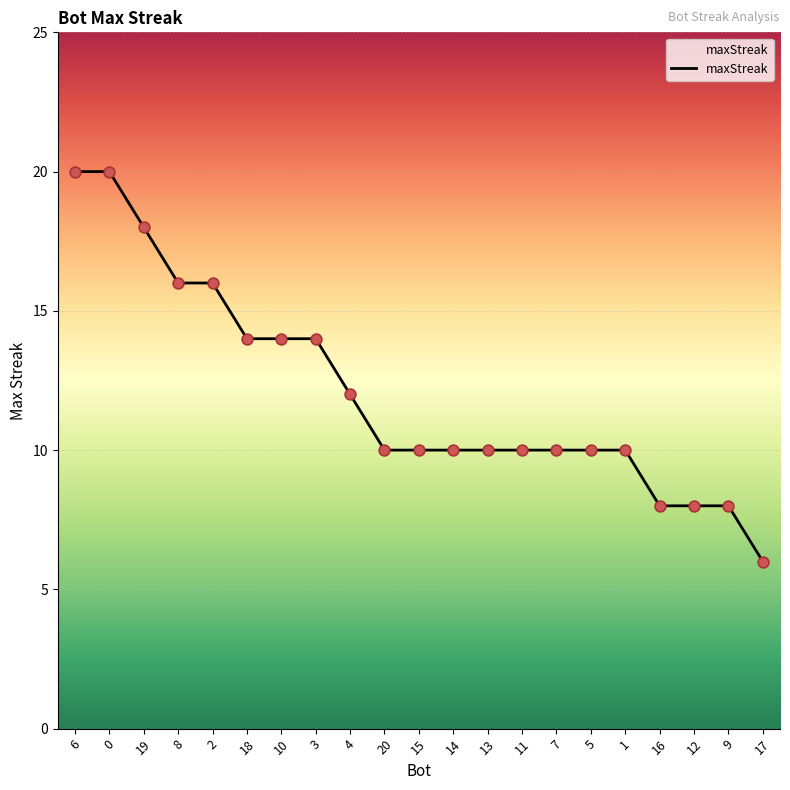

Approximately how many times larger is the value at 4 compared to 2?

0.8